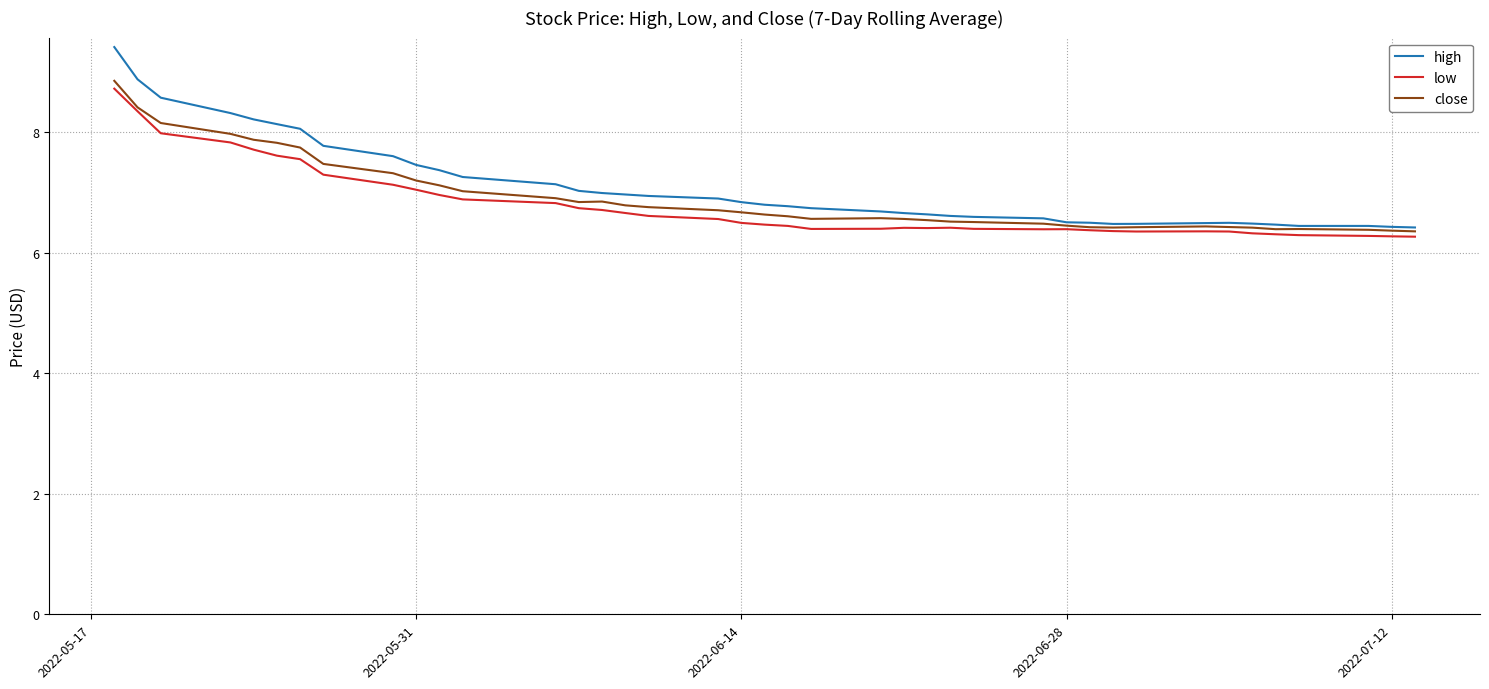

What is the smallest value displayed?

6.3